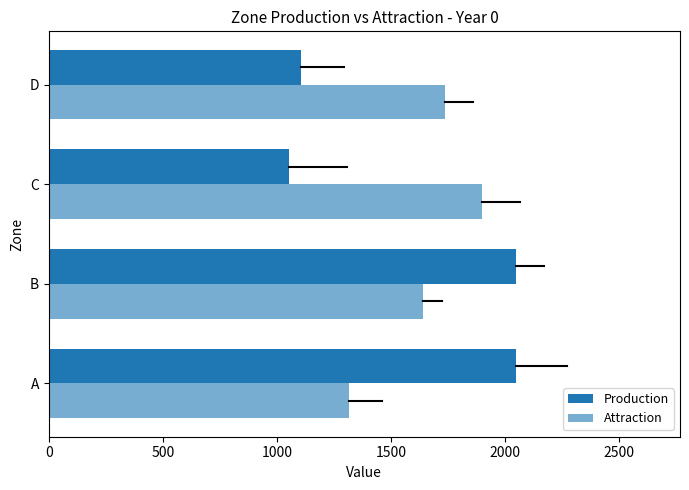

What is the value of the Attraction bar at the 4th from the left?

1736